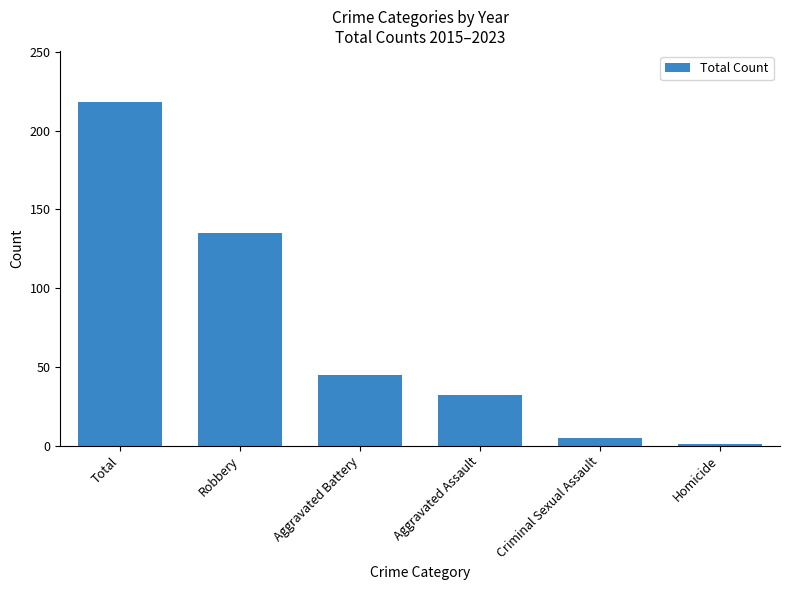

At which label is the value closest to 109?

Robbery